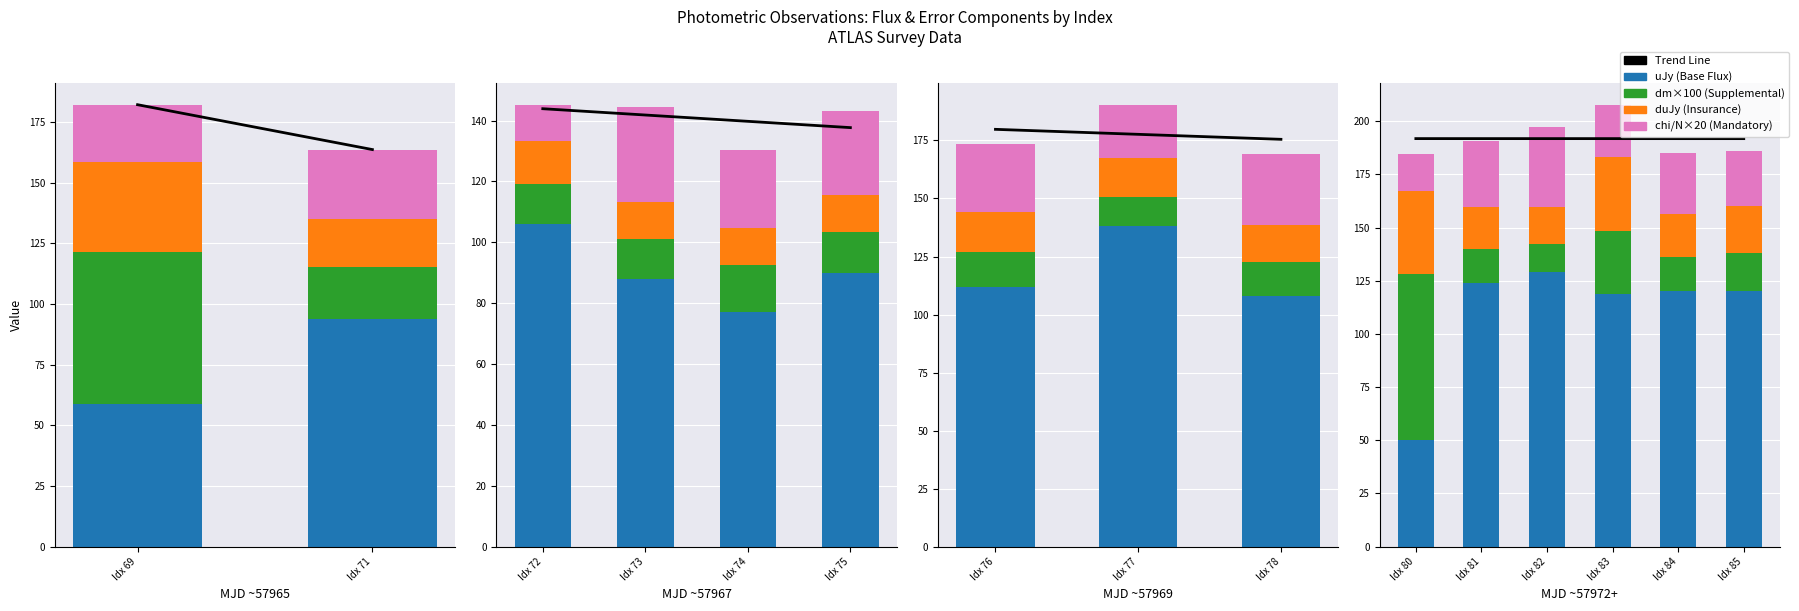

Between Idx 85 and Idx 82, which is larger?

Idx 82